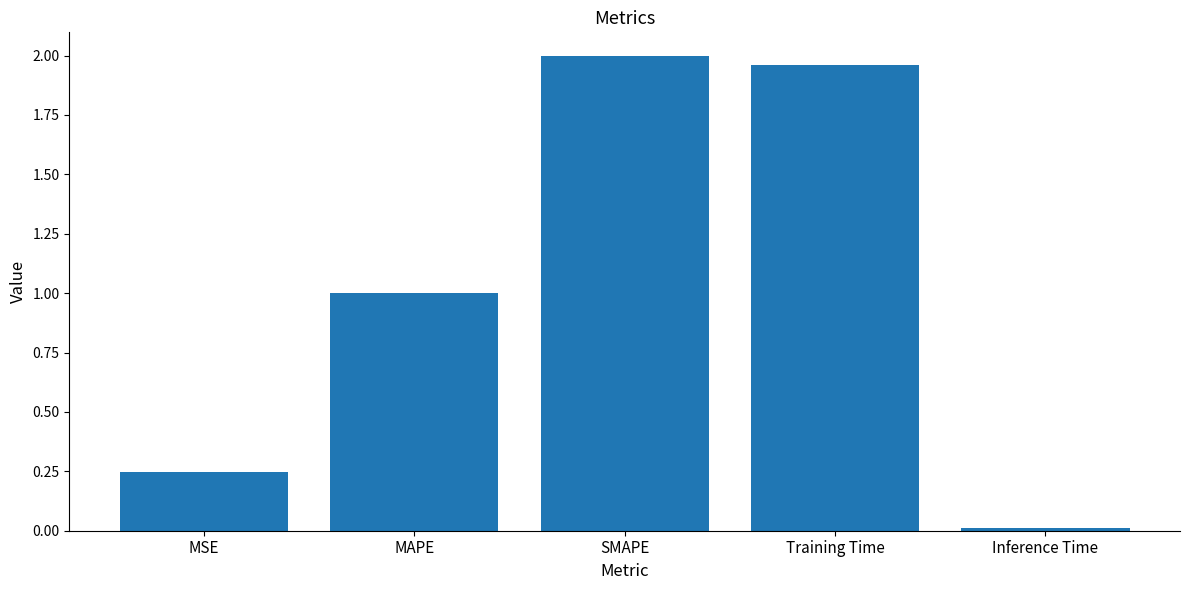

True or false: the data shows 0.0 at Inference Time.

True